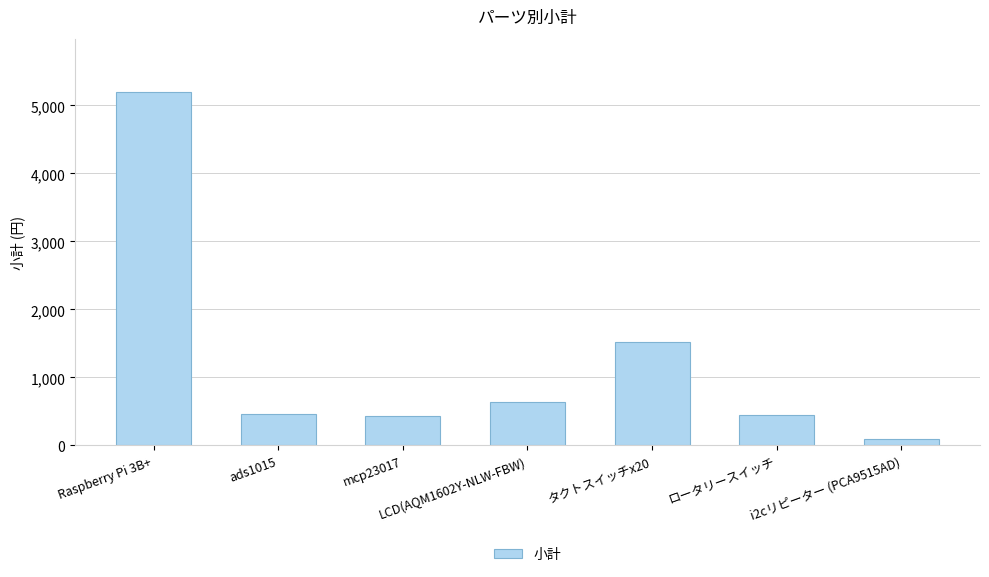

At which label is the value closest to 2645?

タクトスイッチx20